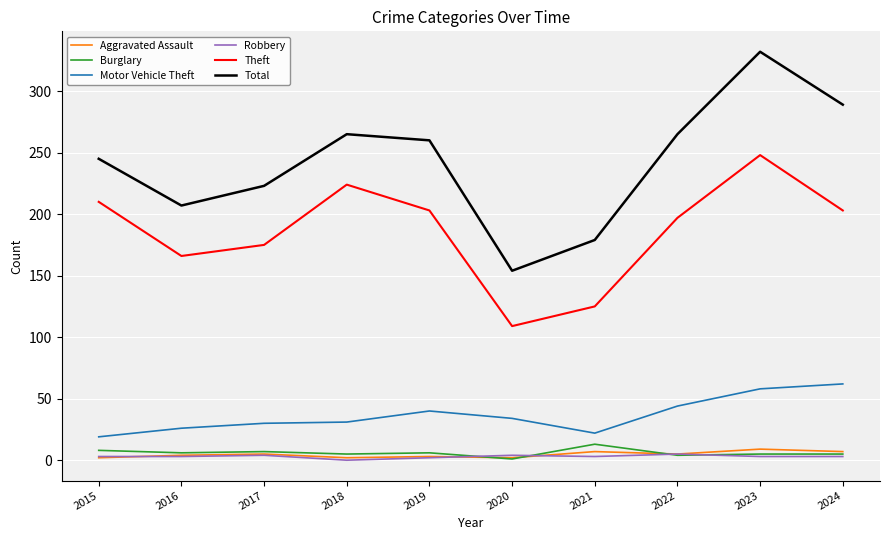

Which series has the widest spread of values?

Total